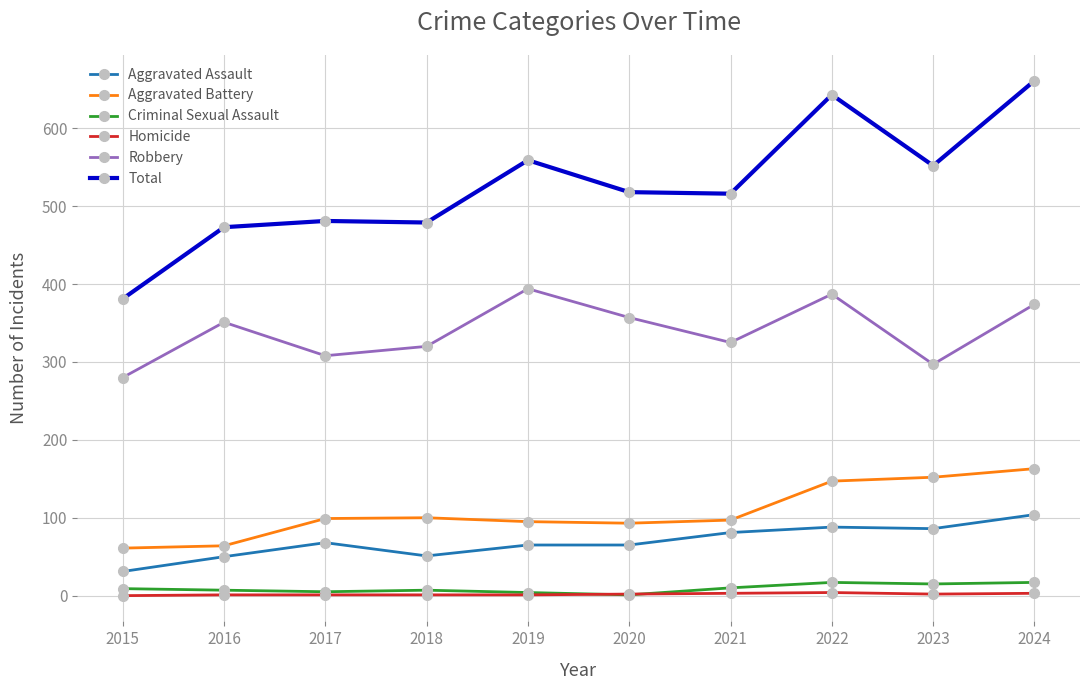

How many interior local peaks does the Robbery series have?

3